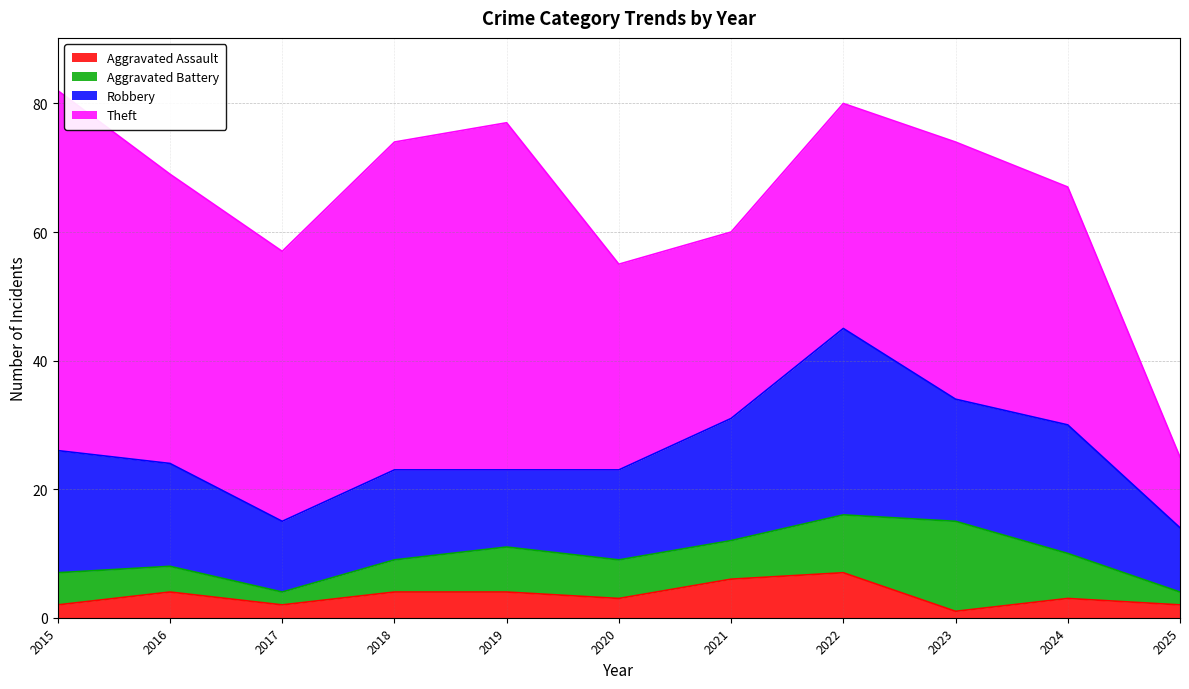

What is the approximate value of Robbery at 2020?

14